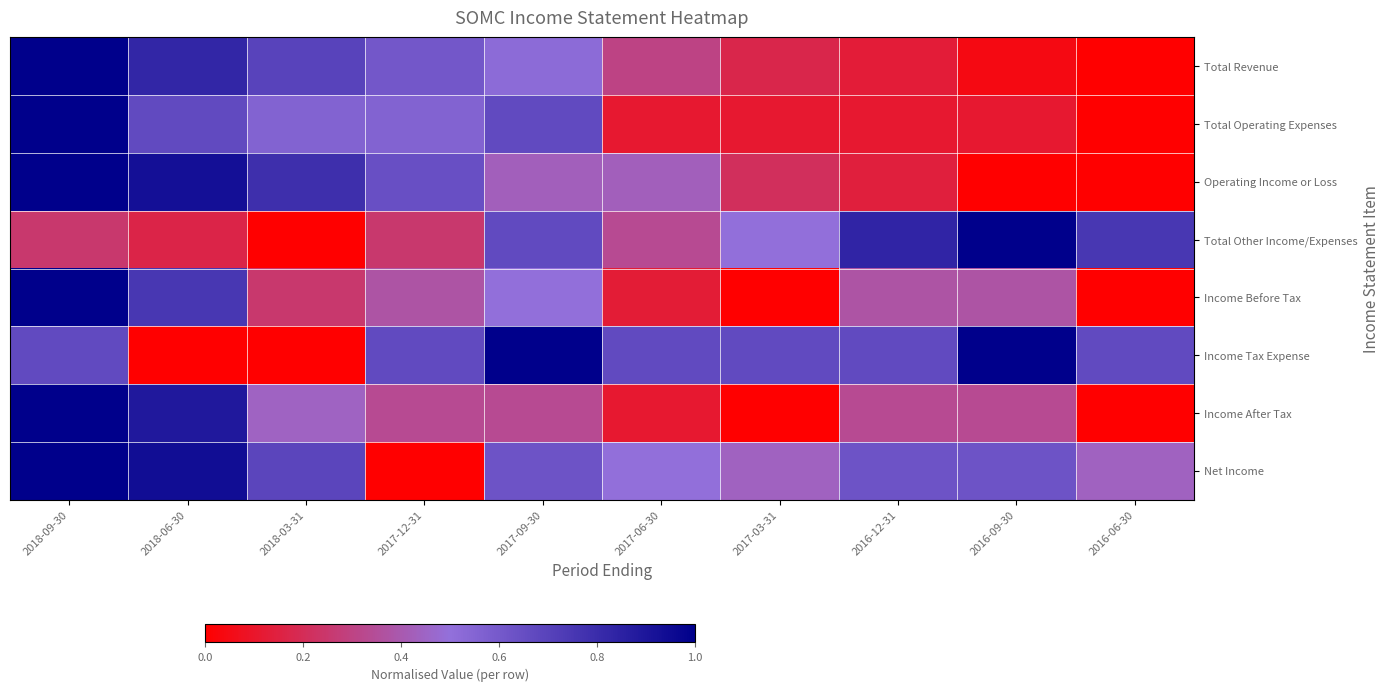

At 2018-06-30, list the series in order from largest to smallest.

Net Income, Operating Income or Loss, Income After Tax, Total Revenue, Income Before Tax, Total Operating Expenses, Total Other Income/Expenses, Income Tax Expense